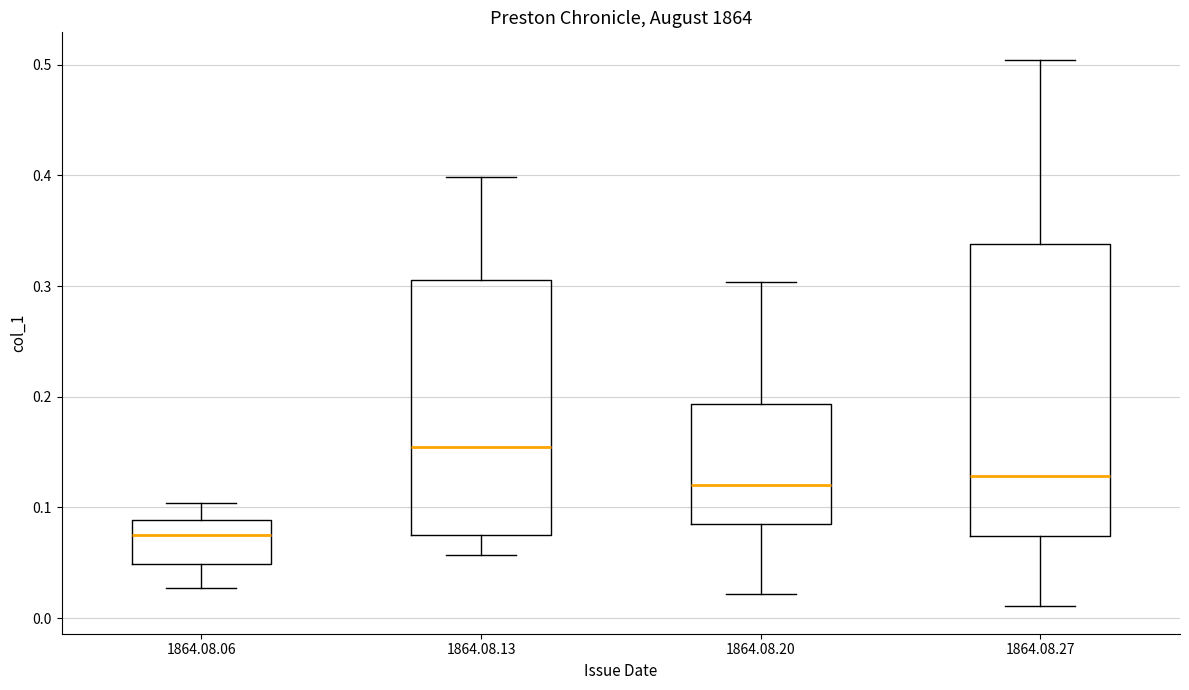

Which box is the tallest, from its lower edge to its upper edge?

1864.08.27